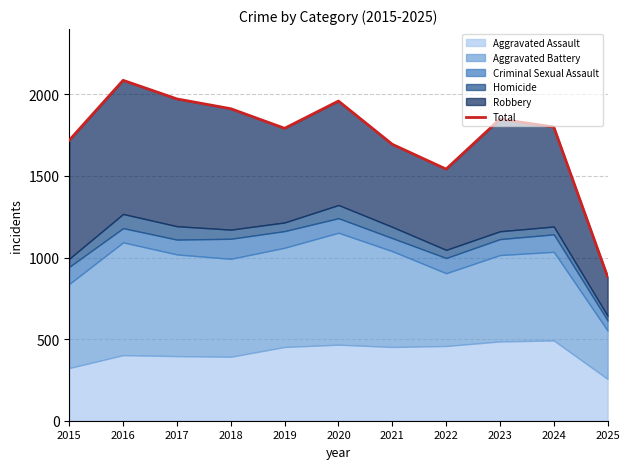

At which category does the chart reach its minimum across all series?

2025